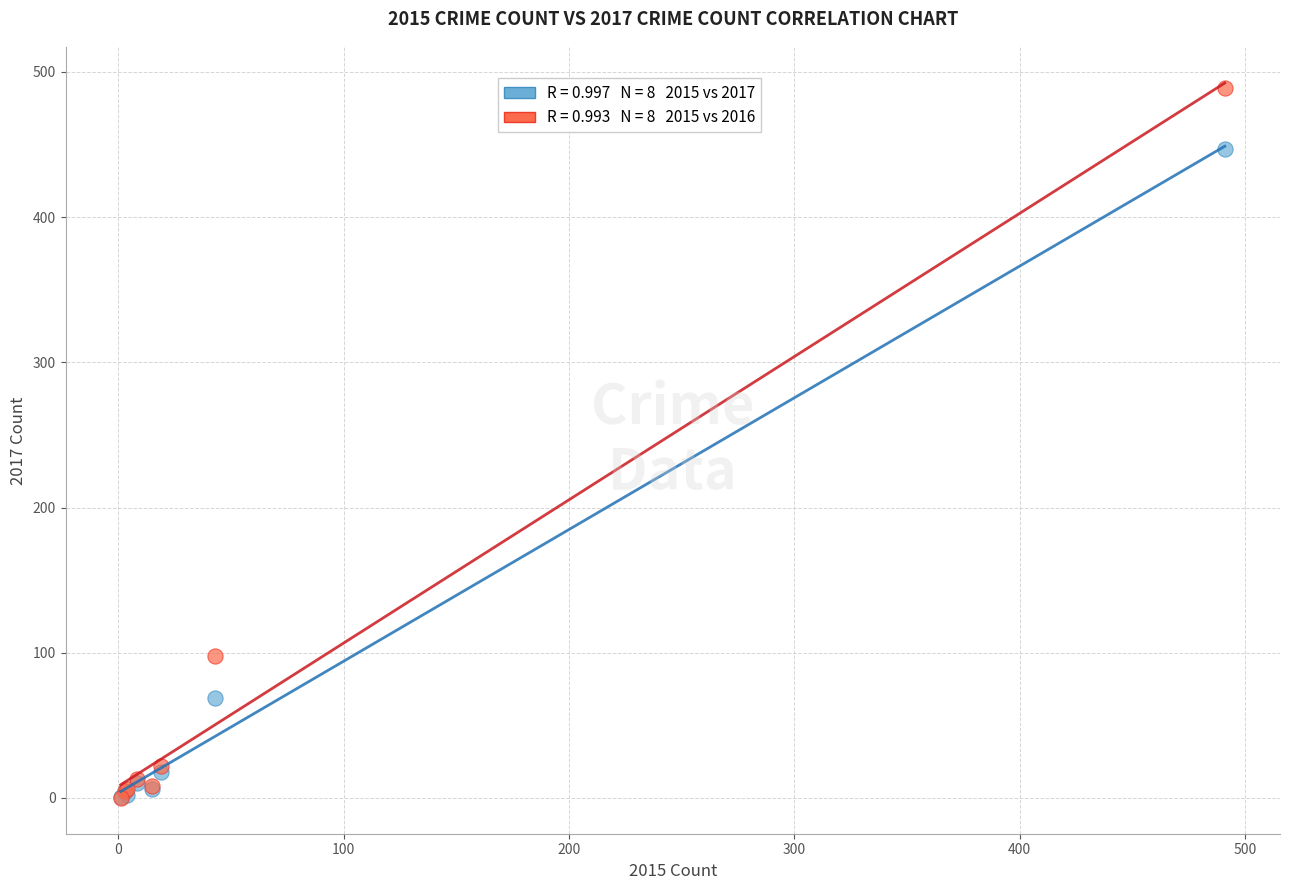

Across all series, what Y value is closest to 244?

98